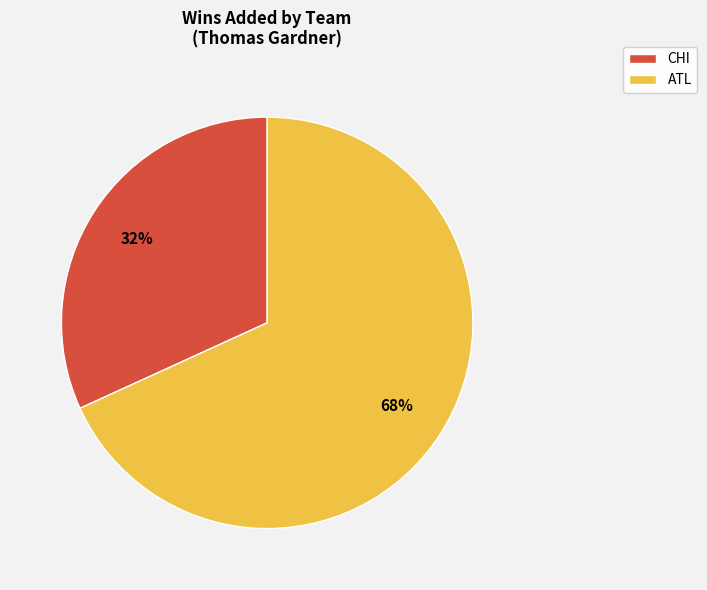

What is the majority slice?

ATL